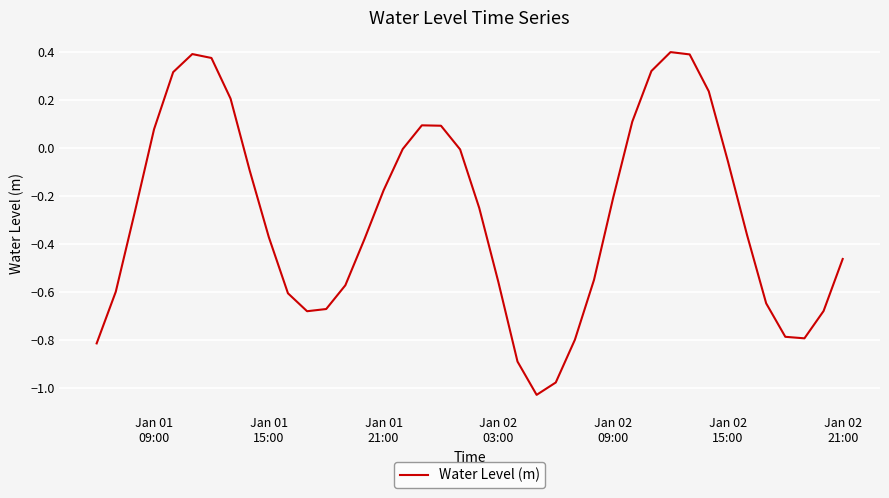

What is the difference between the maximum and minimum values?

1.4